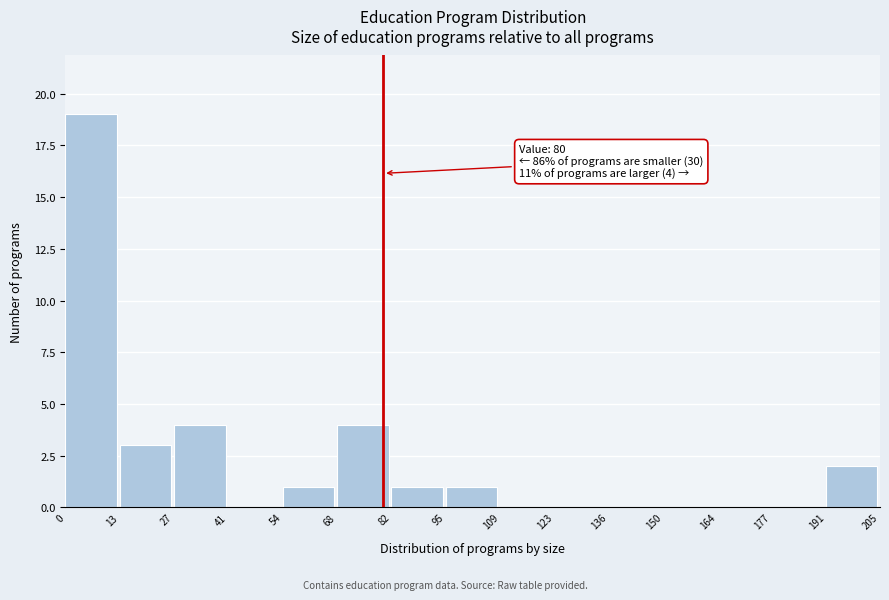

Which range on the x-axis has the tallest bar?

0 to 13